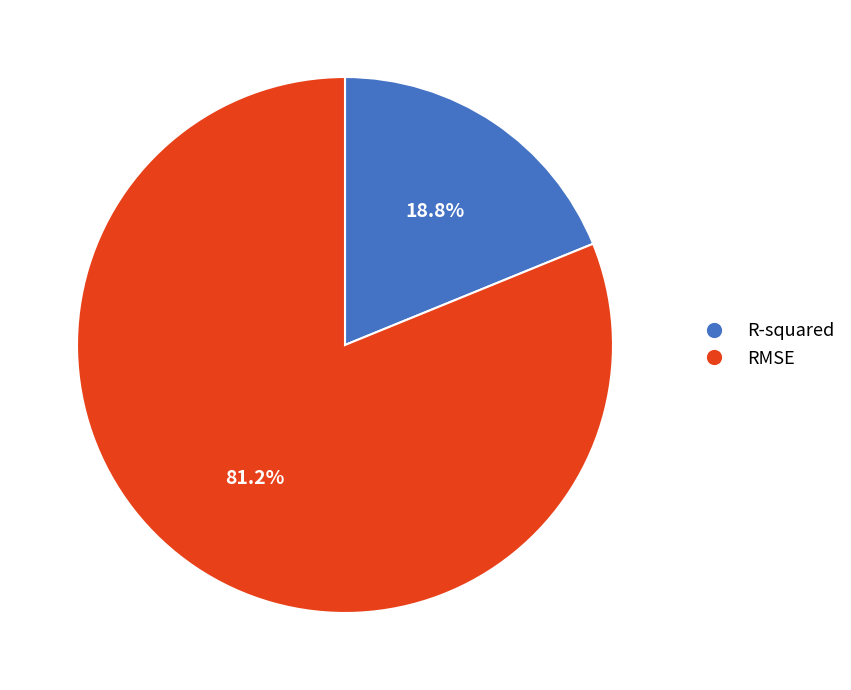

To the nearest percent, what percentage of the pie is R-squared?

19%